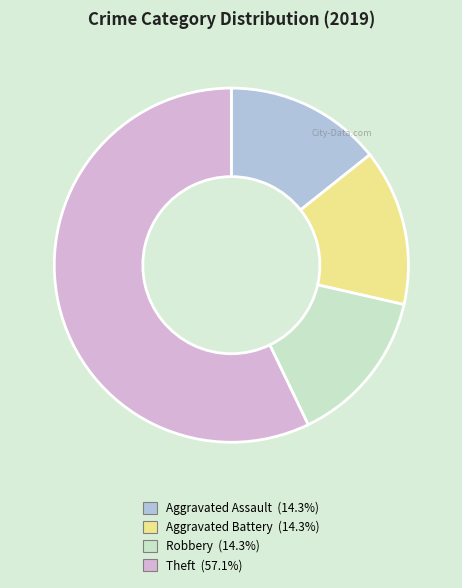

Is Aggravated Battery the majority of the pie?

No